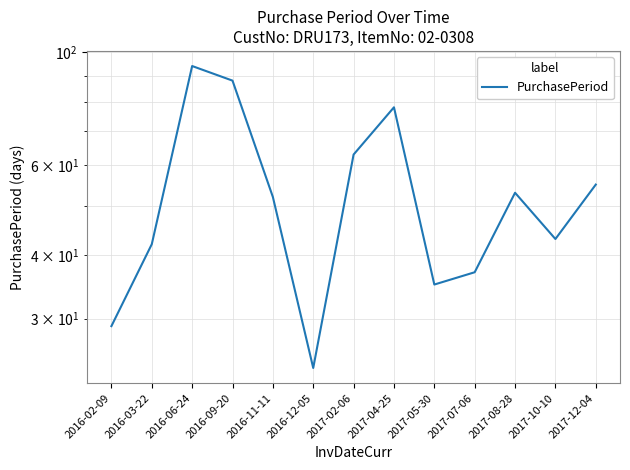

What position from the right is 2017-10-10?

2